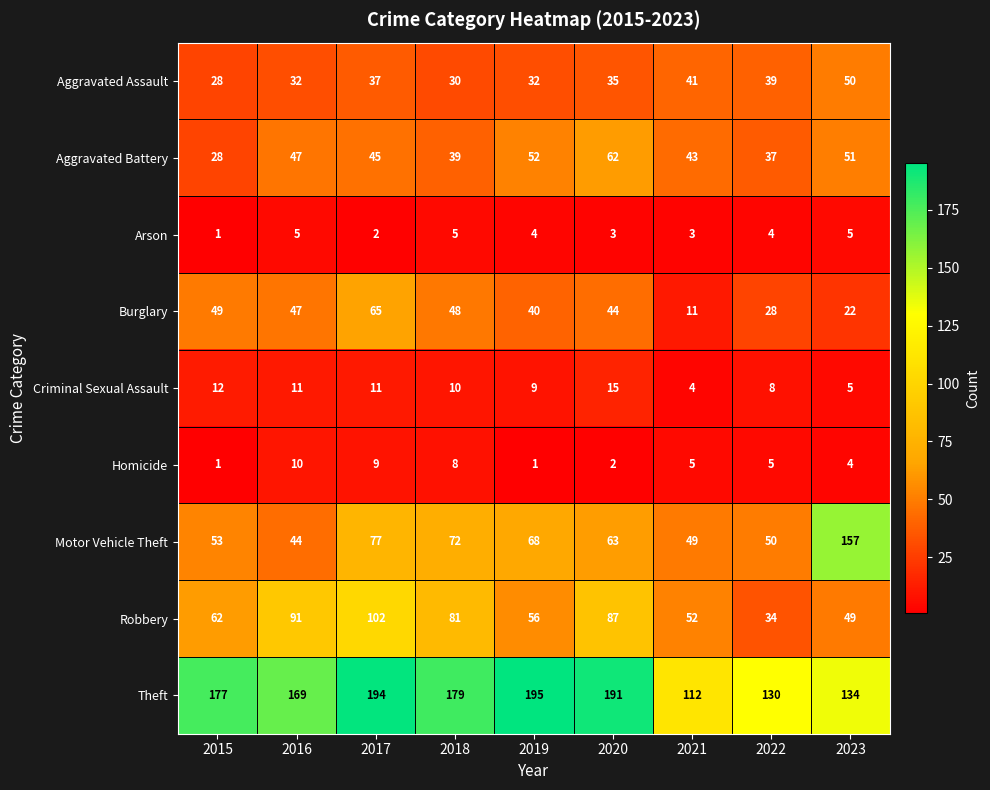

The value of Aggravated Assault at 2016 is 32. True or false?

True